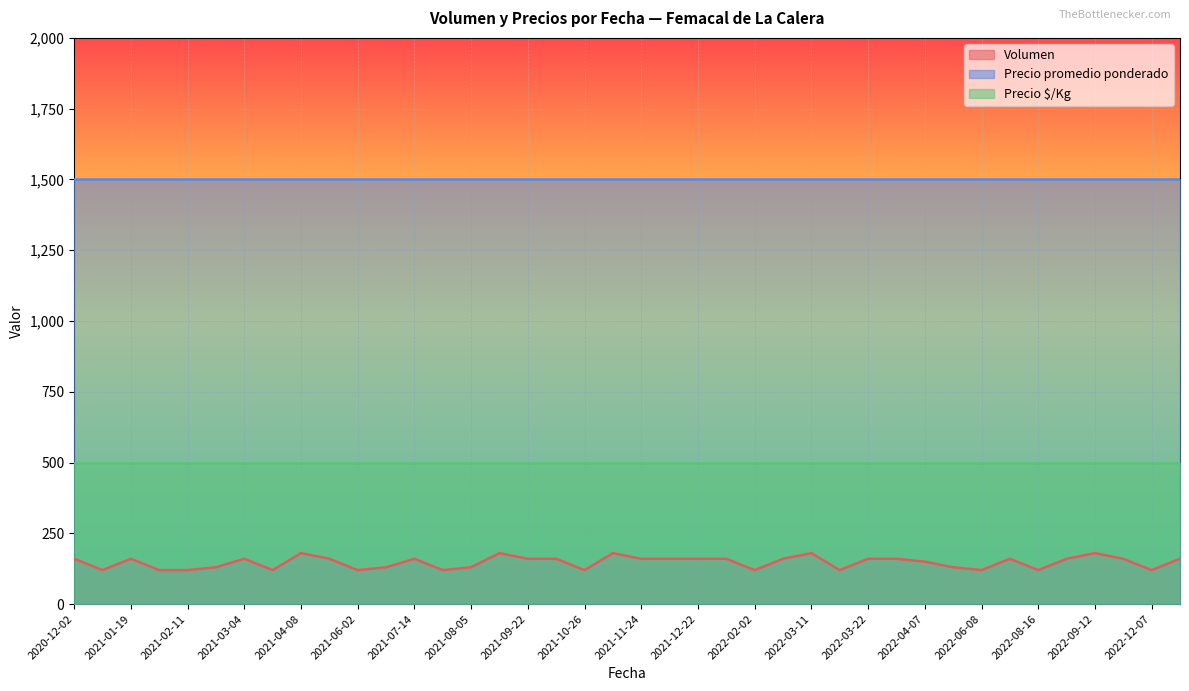

What is the difference between the highest and lowest values at 2021-04-08?

1320